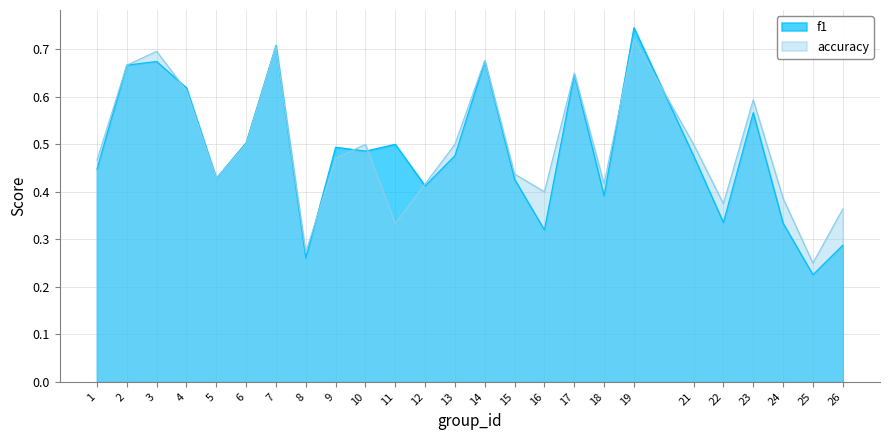

Which series has the largest total across all categories?

accuracy